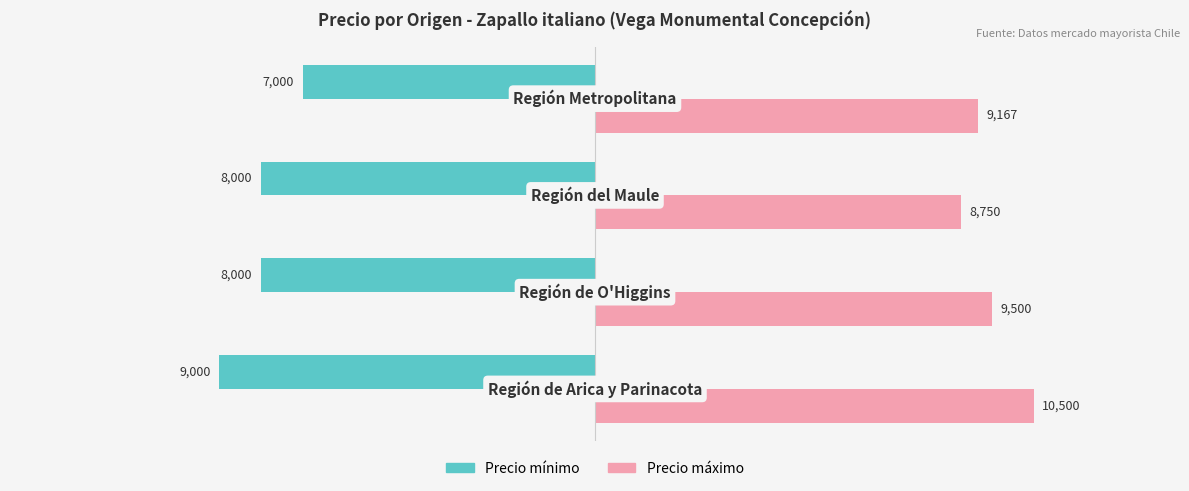

Which series has the largest total across all categories?

Precio máximo